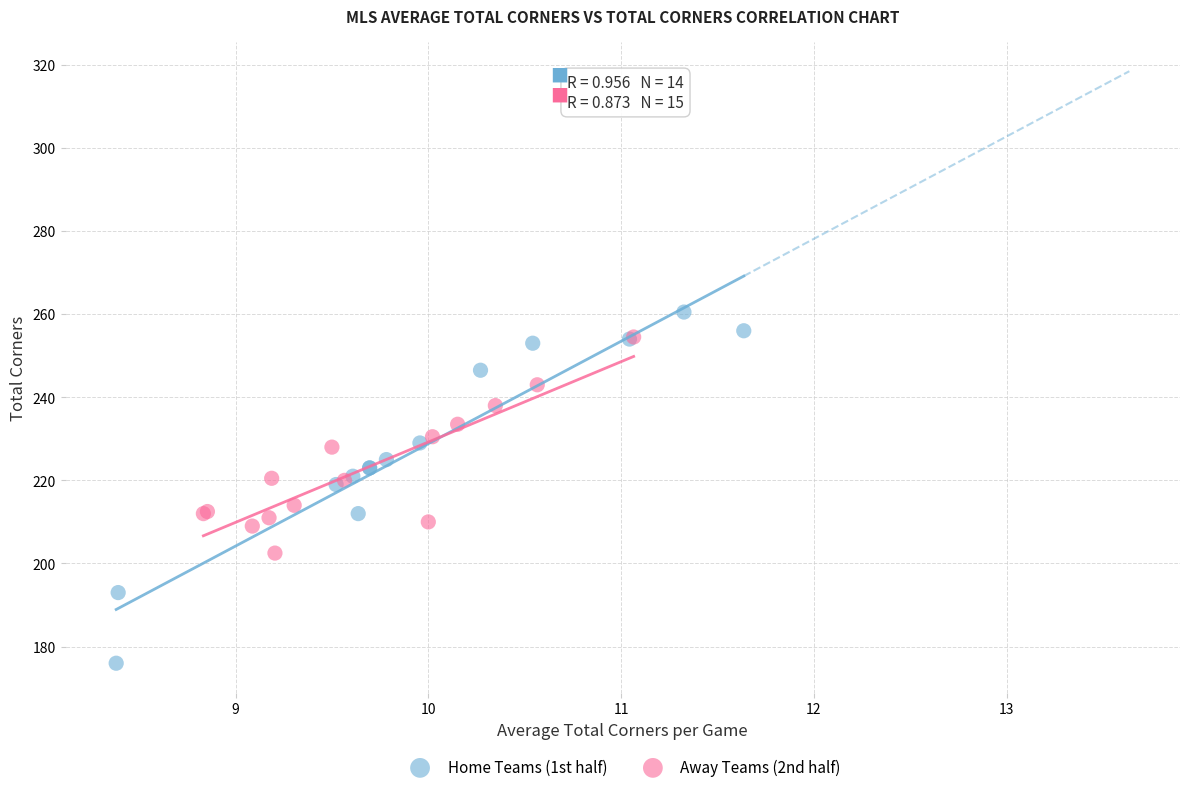

Which series reaches the minimum Y coordinate?

Home Teams (1st half)